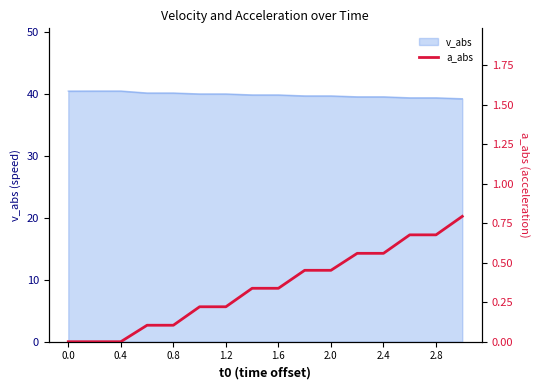

Is it true that v_abs equals 39.7 at 2.0?

True